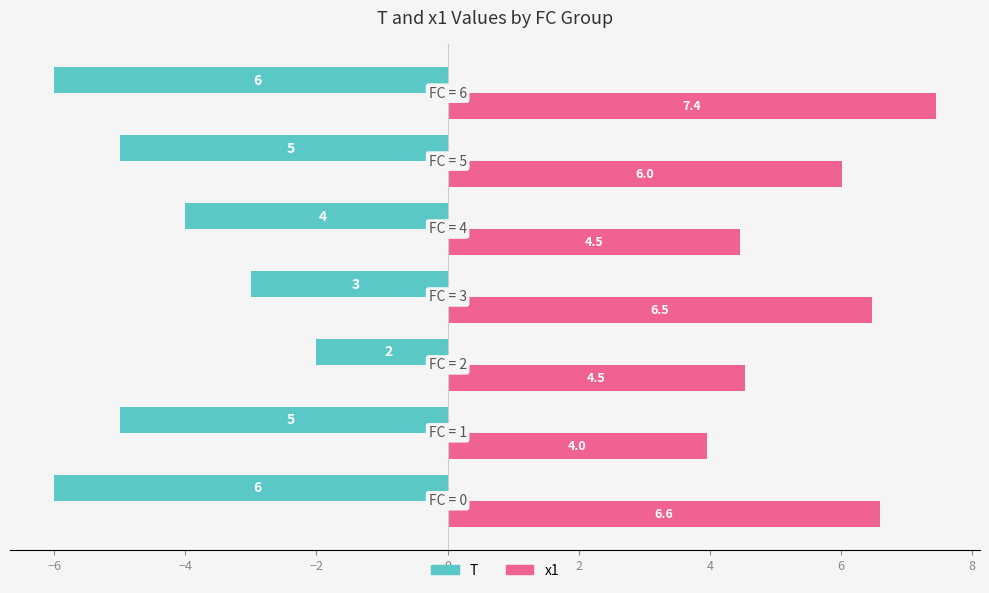

Count the T values in the range -6 to -3.

6